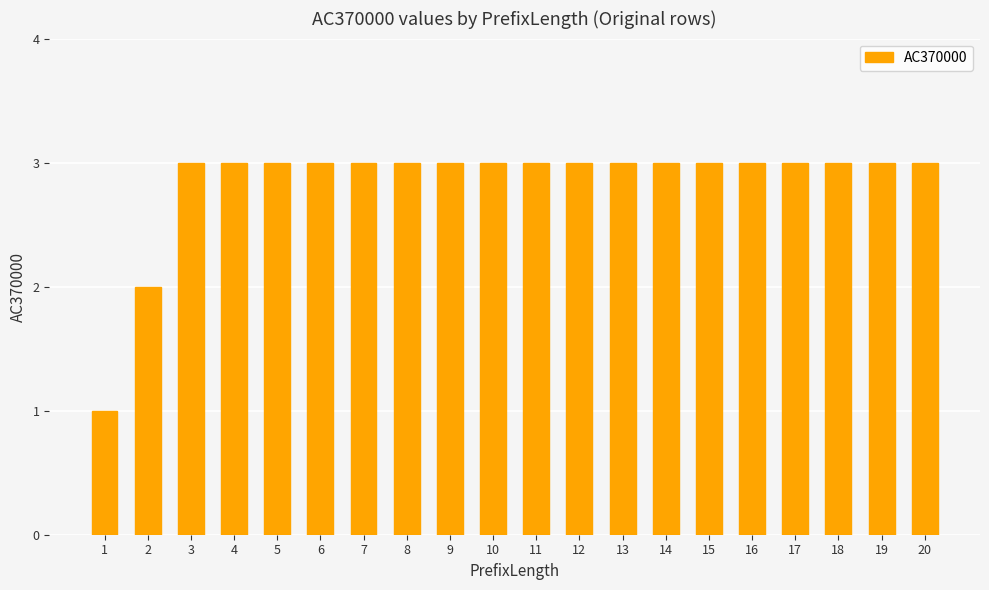

What is the value of the 7th bar from the left?

3